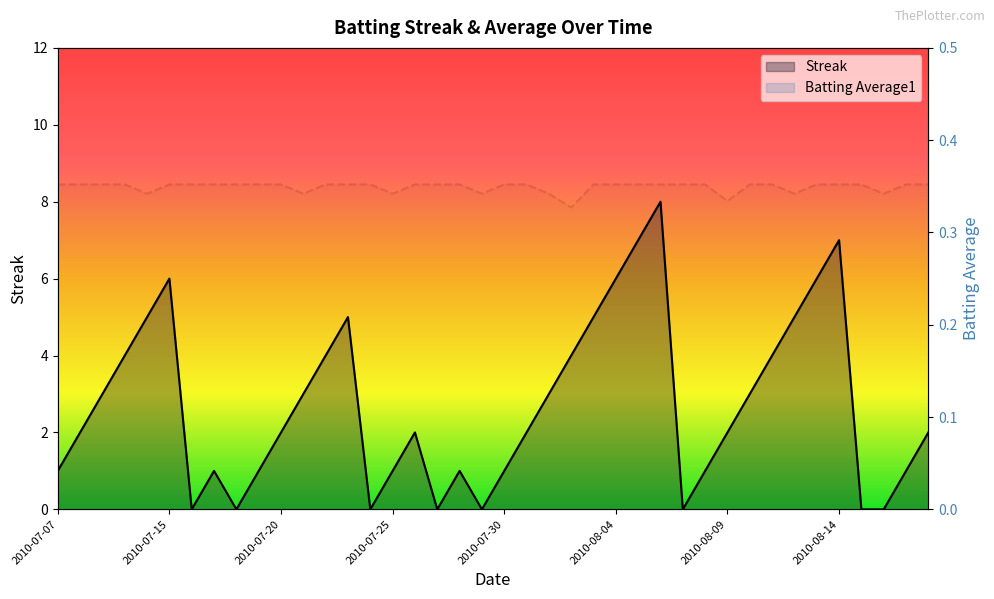

The Streak series shows 7.0 at 2010-08-14. True or false?

True